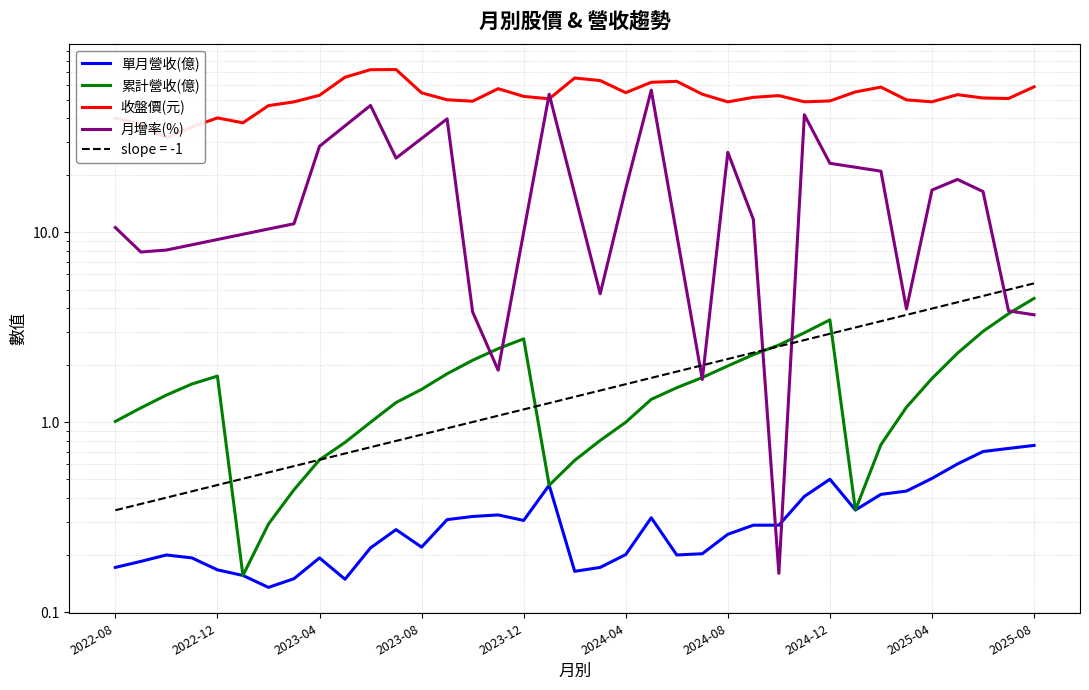

Which label corresponds to the largest value in the chart?

2023-07